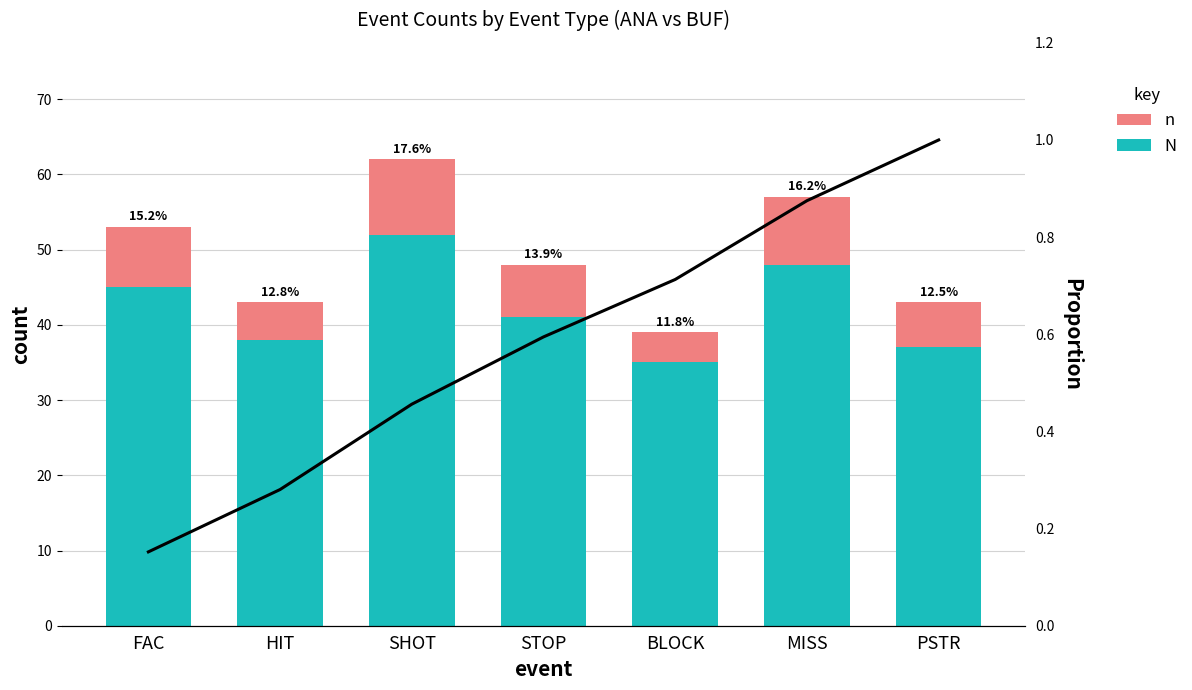

At which category is the sum across all series the highest?

SHOT